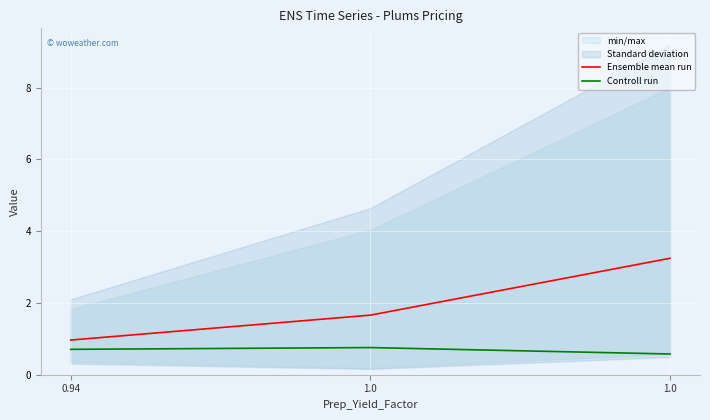

What is the minimum value for Controll run?

0.6